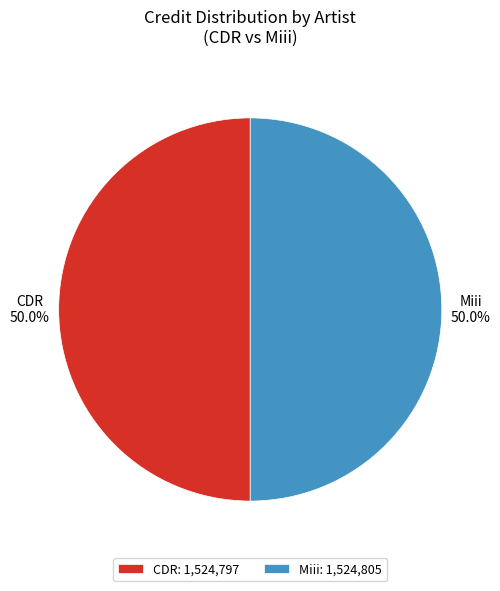

How many segments does this pie chart have?

2